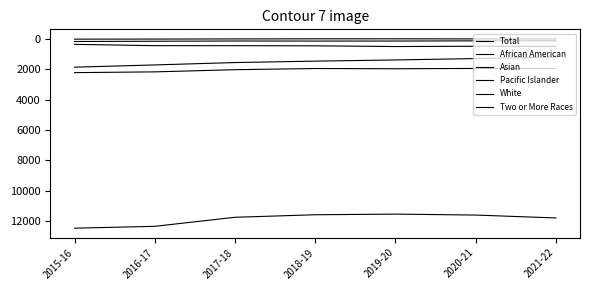

Reading left to right, transcribe all the data shown in this chart.

Total: 12448	12325	11731	11565	11523	11585	11776
African American: 2230	2180	2037	1961	1975	1955	1951
Asian: 185	168	153	157	156	142	133
Pacific Islander: 31	25	16	9	8	15	19
White: 1871	1724	1568	1475	1397	1307	1207
Two or More Races: 373	459	460	469	516	498	505